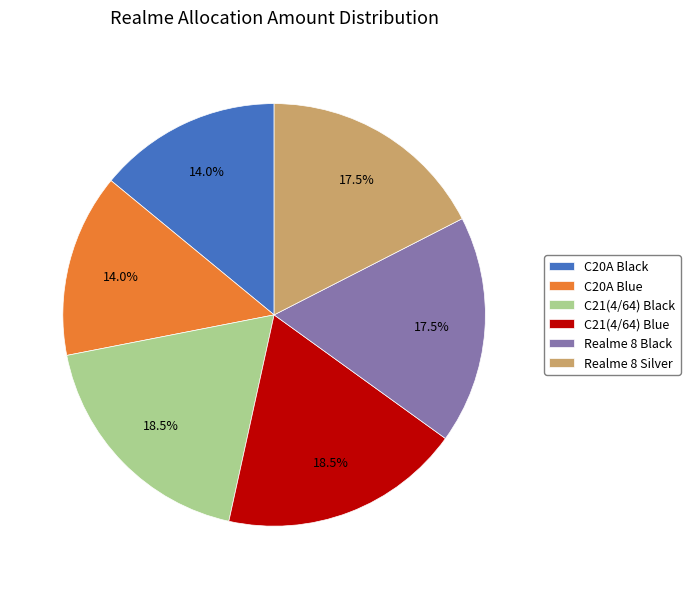

Combined, do C21(4/64) Blue and Realme 8 Black account for over 50%?

No